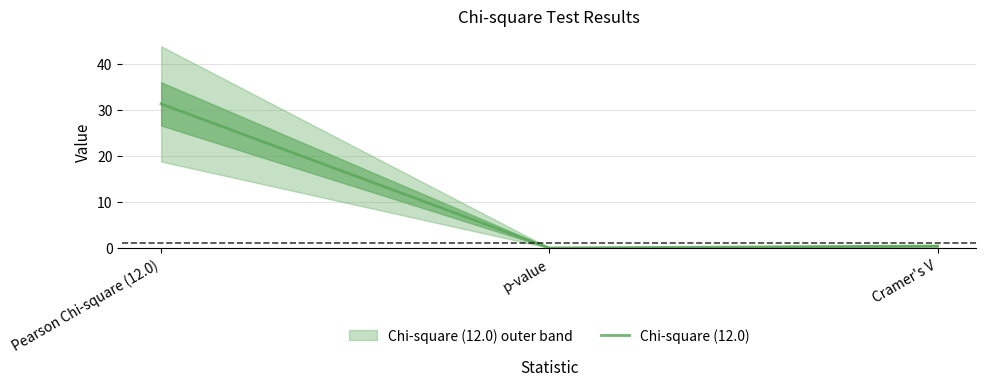

What is the sum of all values?

31.7